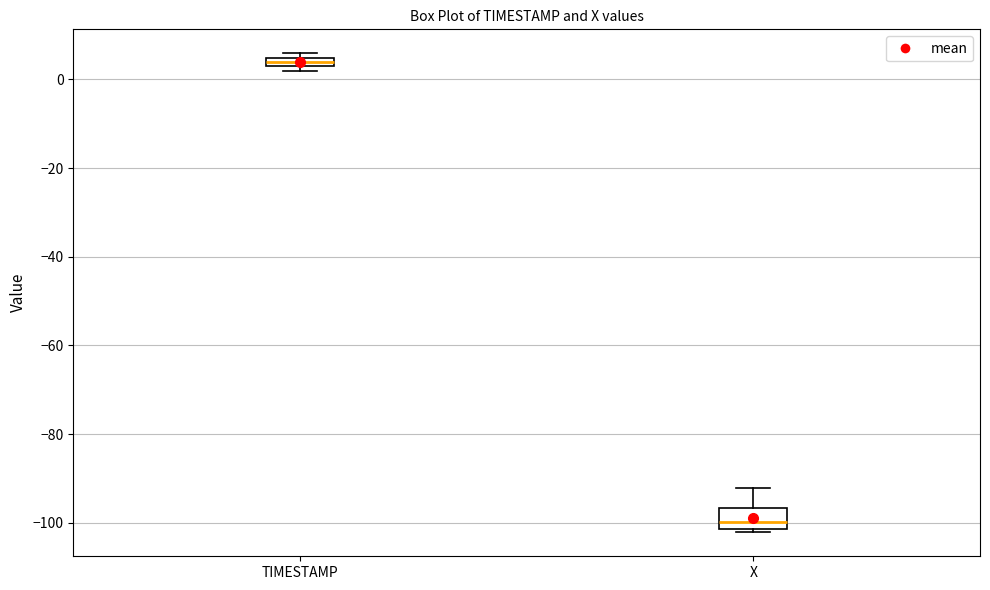

Where is the lower edge of the box for TIMESTAMP on the y-axis? The values are not printed on the chart, so give them approximately, as read against the axis.

2